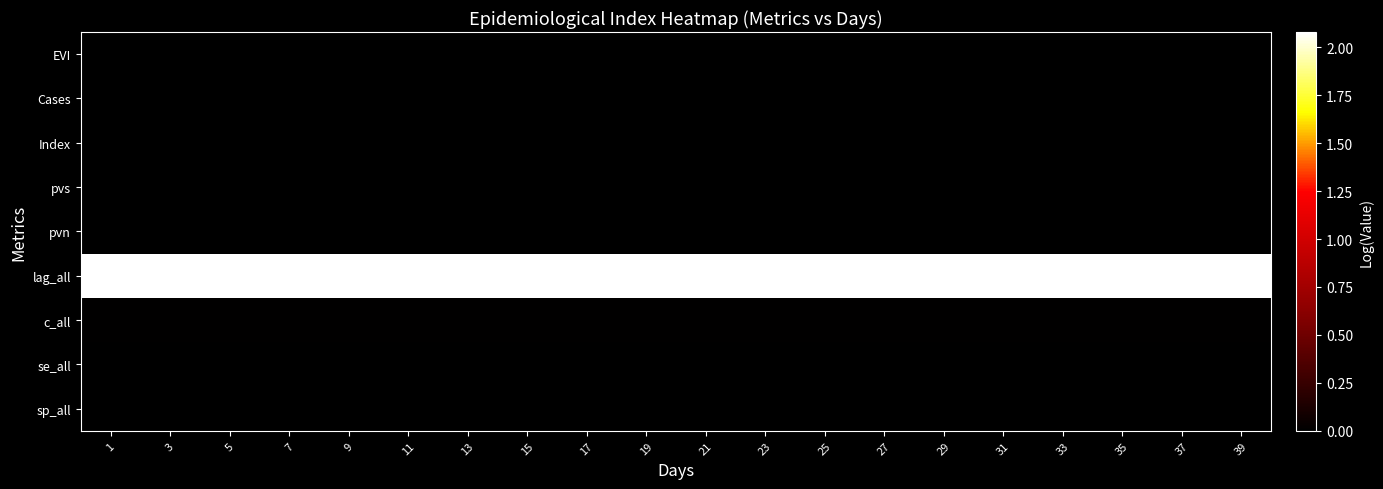

At which category is the sum across all series the highest?

1